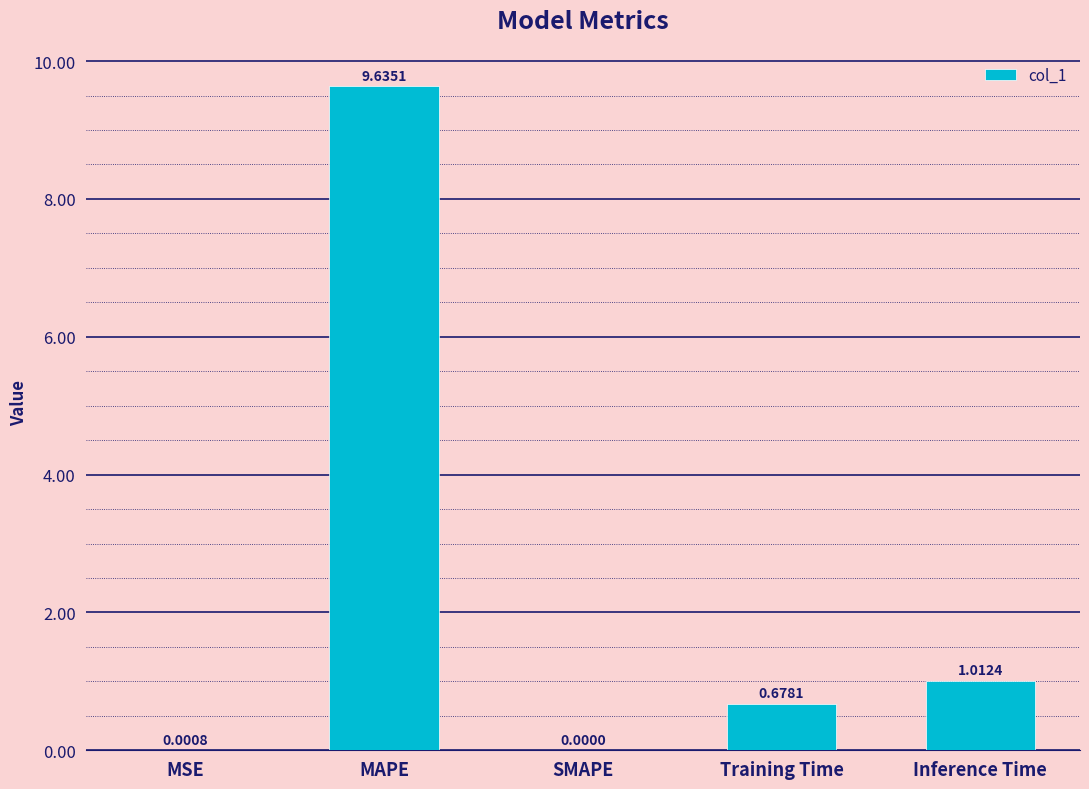

Where is the data nearest to the value 4?

Inference Time